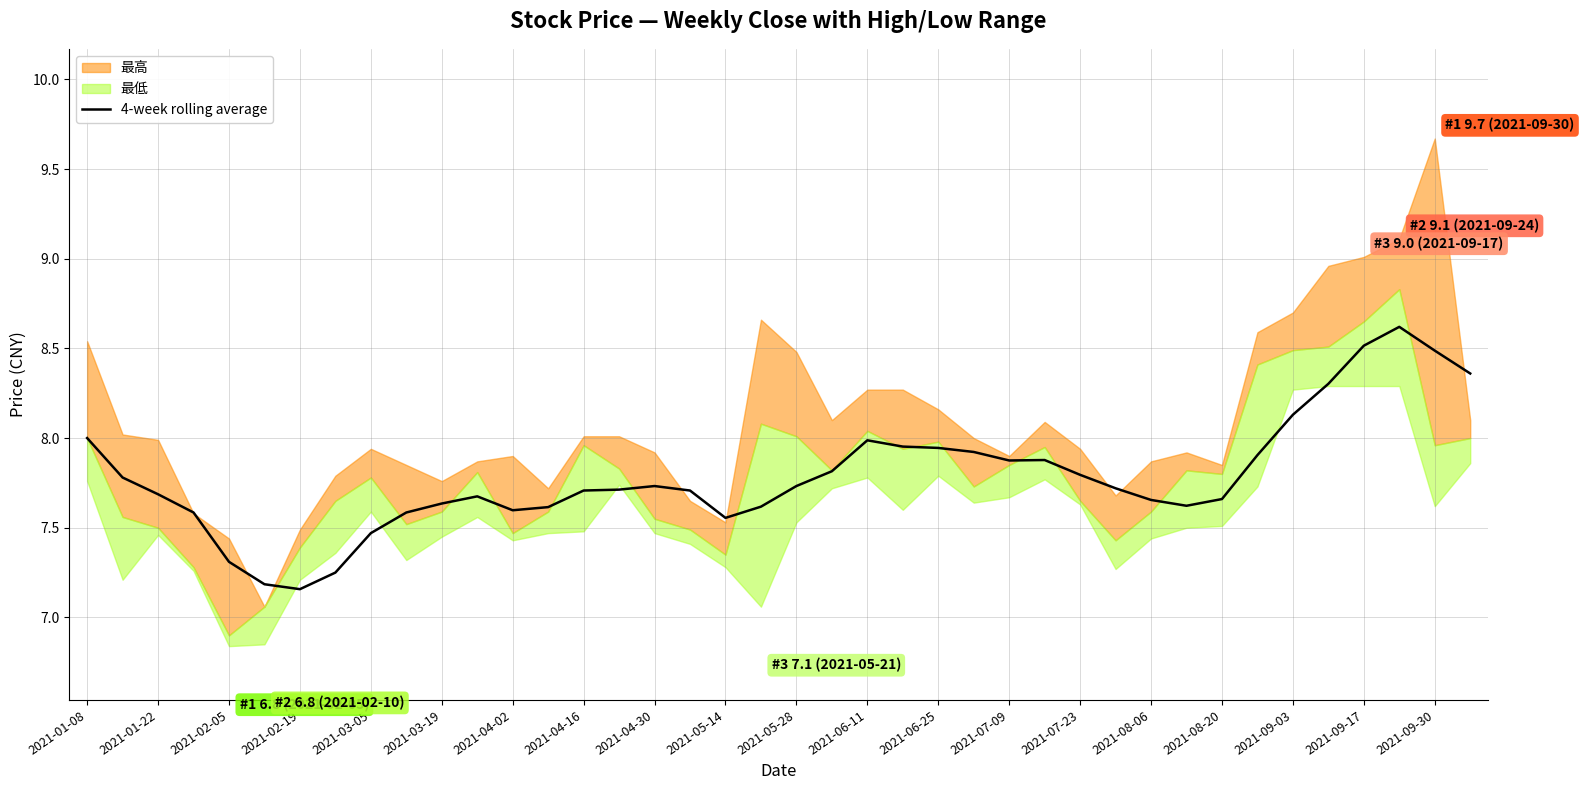

What is the maximum value for 4-week rolling average?

8.6